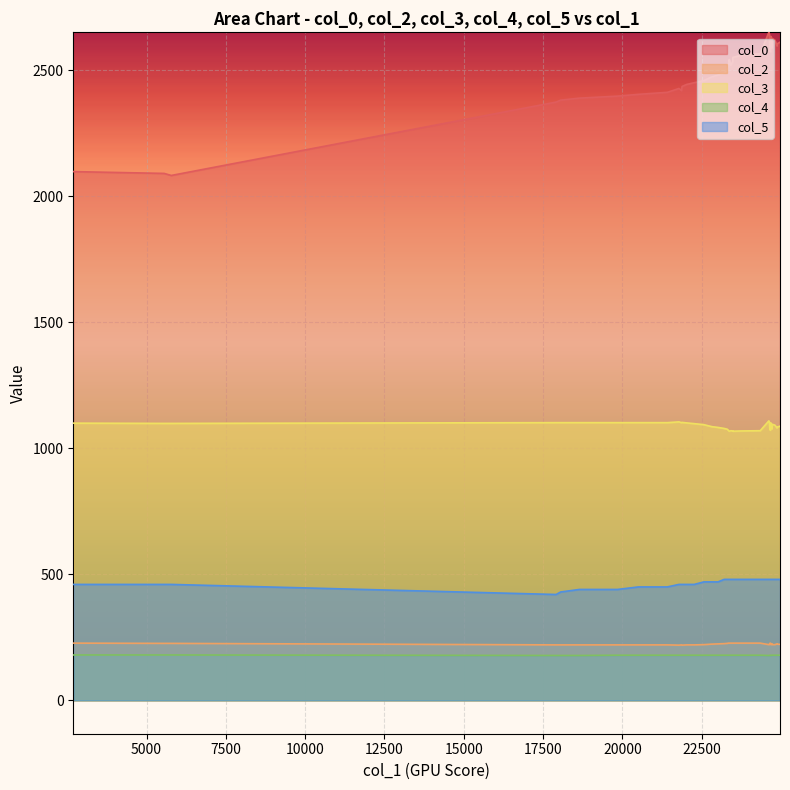

What is the difference between the highest and lowest values at 1?

1911.1